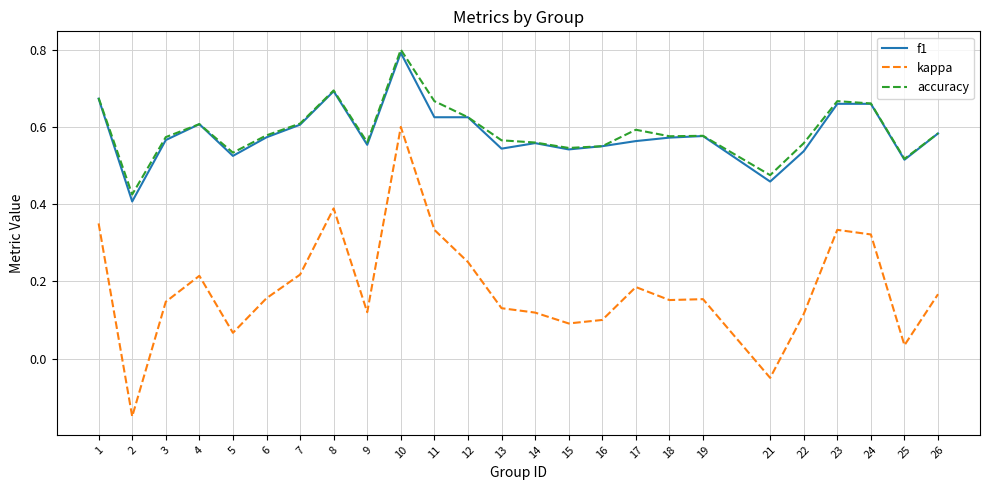

Which series has the widest spread of values?

kappa